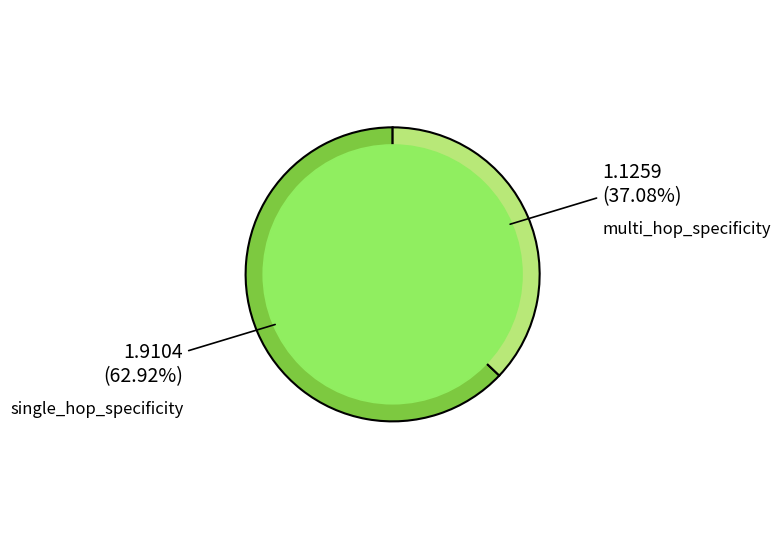

Is there a majority slice in this chart?

Yes